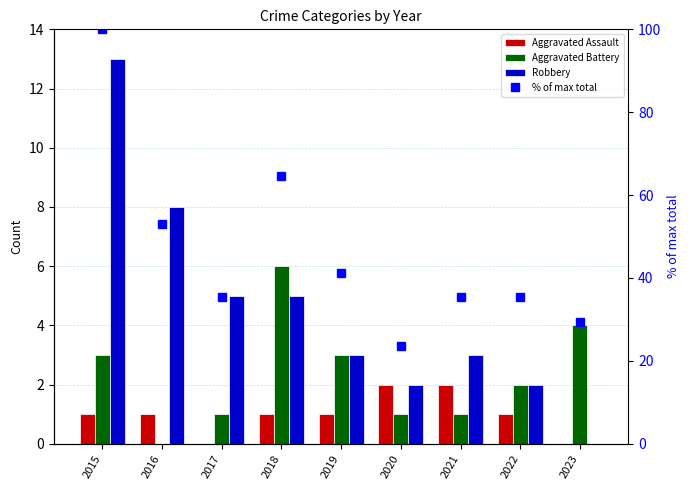

Which series has the largest range (max minus min)?

% of max total